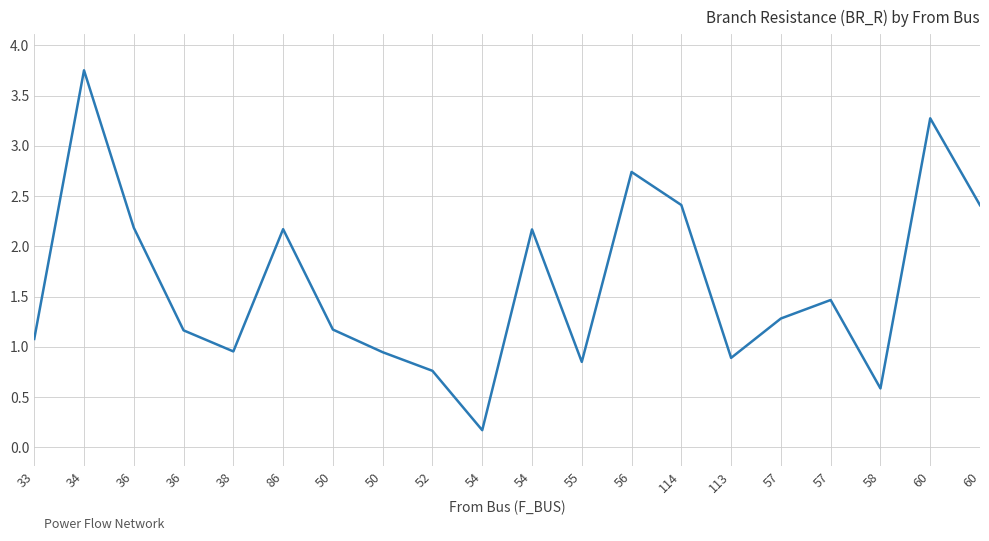

What is the minimum value shown in the chart?

0.2